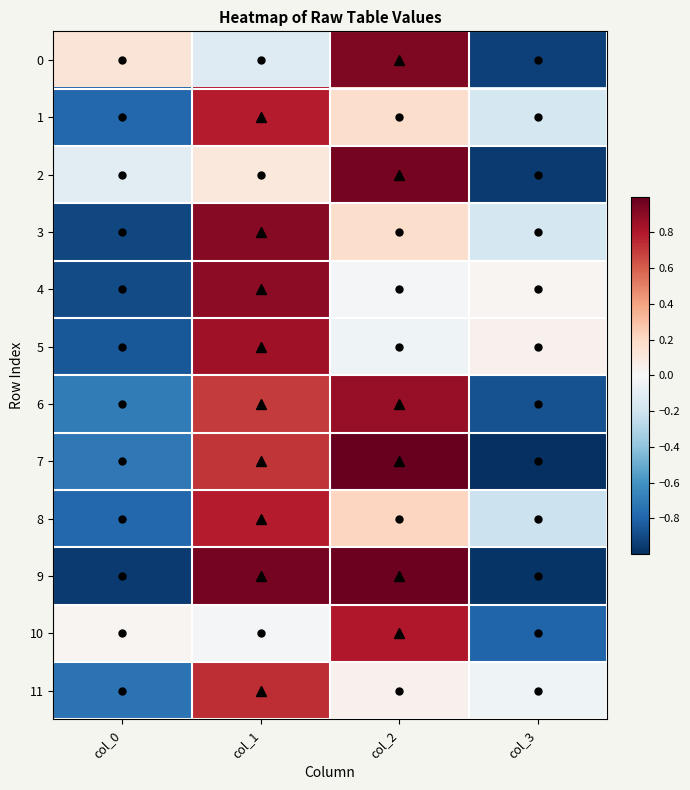

What is the smallest value displayed?

-1.0